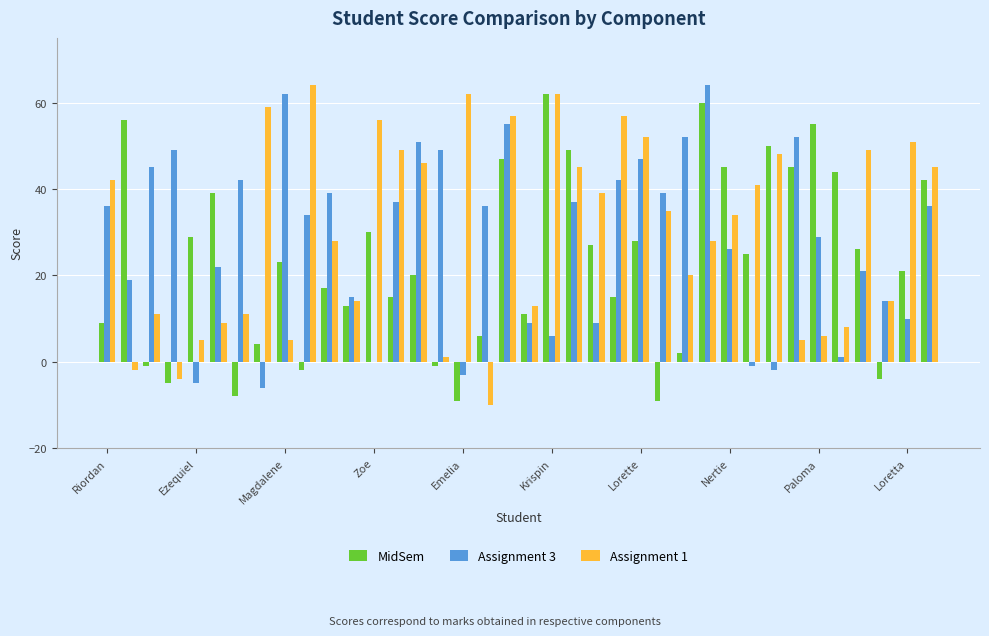

What is the highest value of the Assignment 3 series?

64